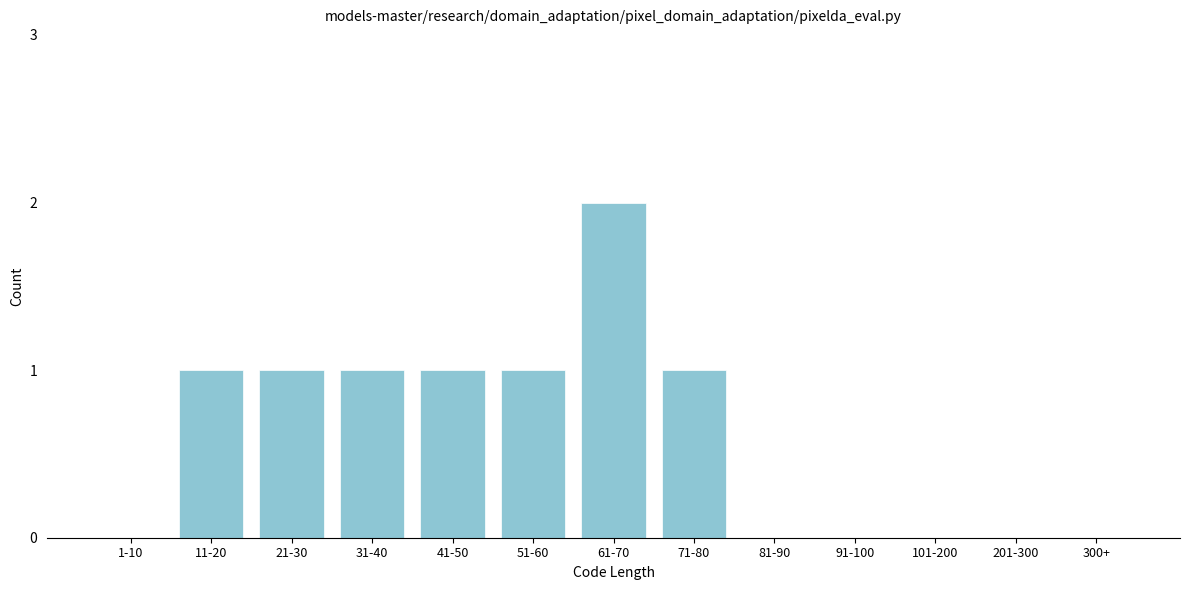

Reading left to right, what are all the values shown in this chart?

1-10=0	11-20=1	21-30=1	31-40=1	41-50=1	51-60=1	61-70=2	71-80=1	81-90=0	91-100=0	101-200=0	201-300=0	300+=0